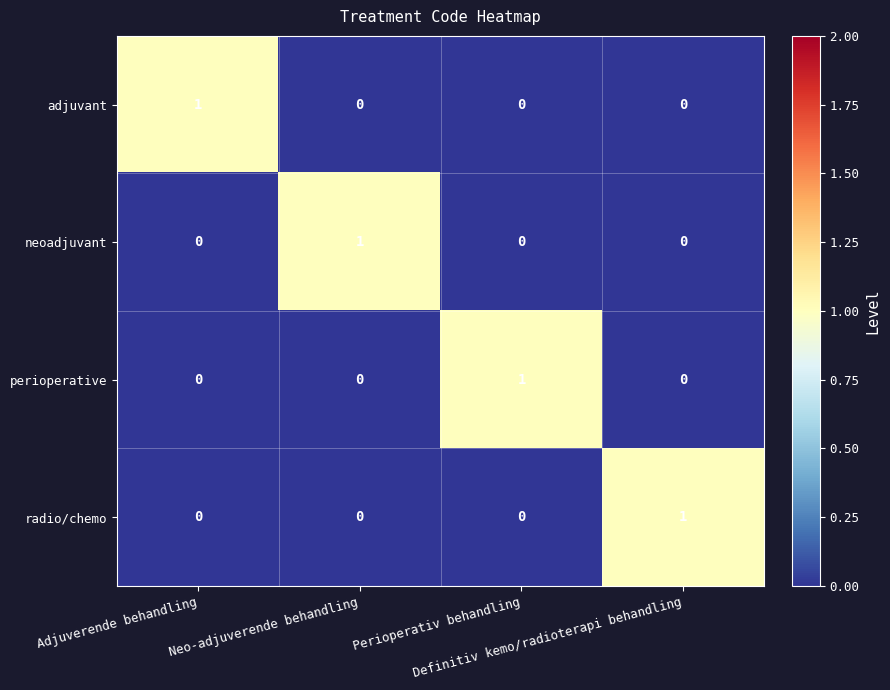

At how many categories does at least one series exceed 0?

4